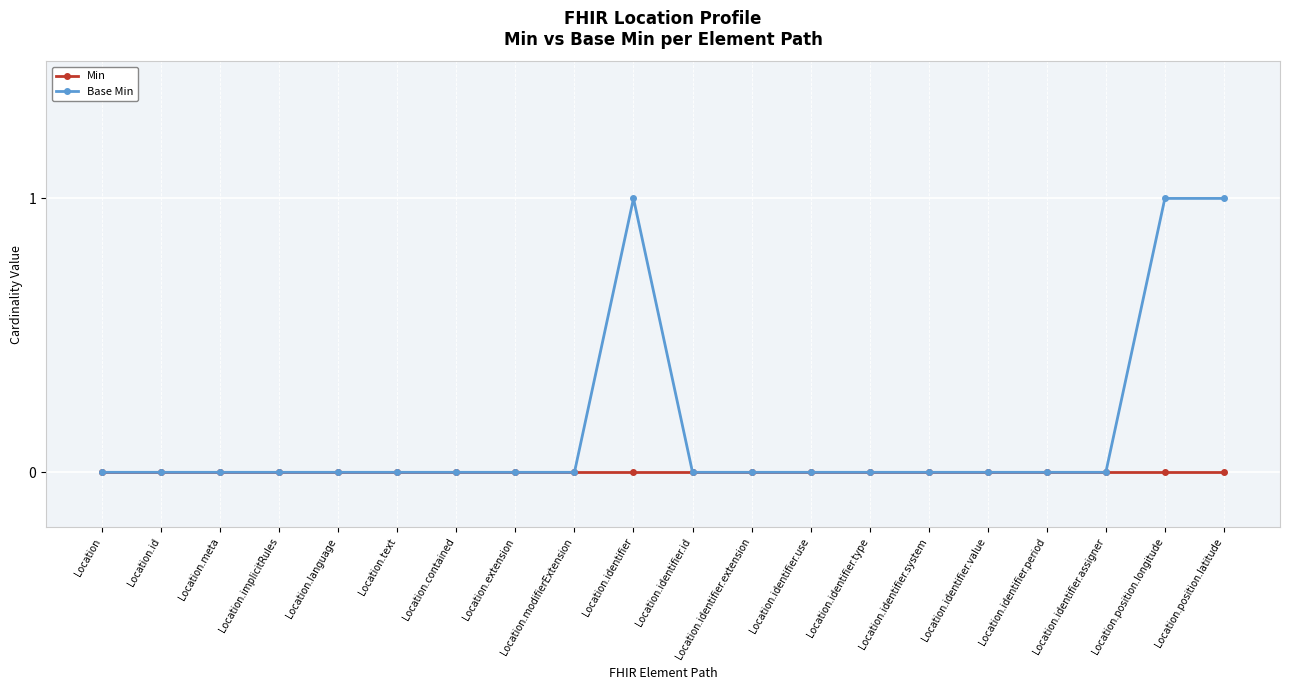

Which series has the largest total across all categories?

Base Min